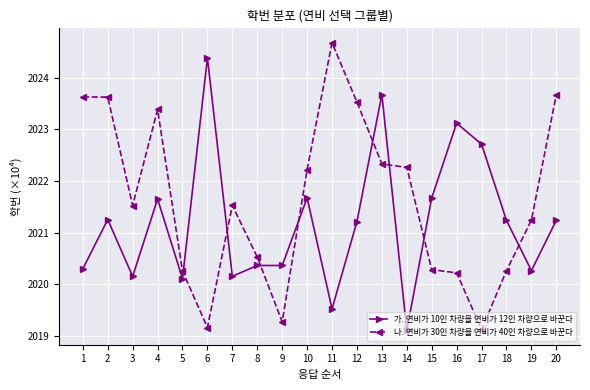

What is the difference between the 나. 연비가 30인 차량을 연비가 40인 차량으로 바꾼다 values at 8 and 18?

0.3